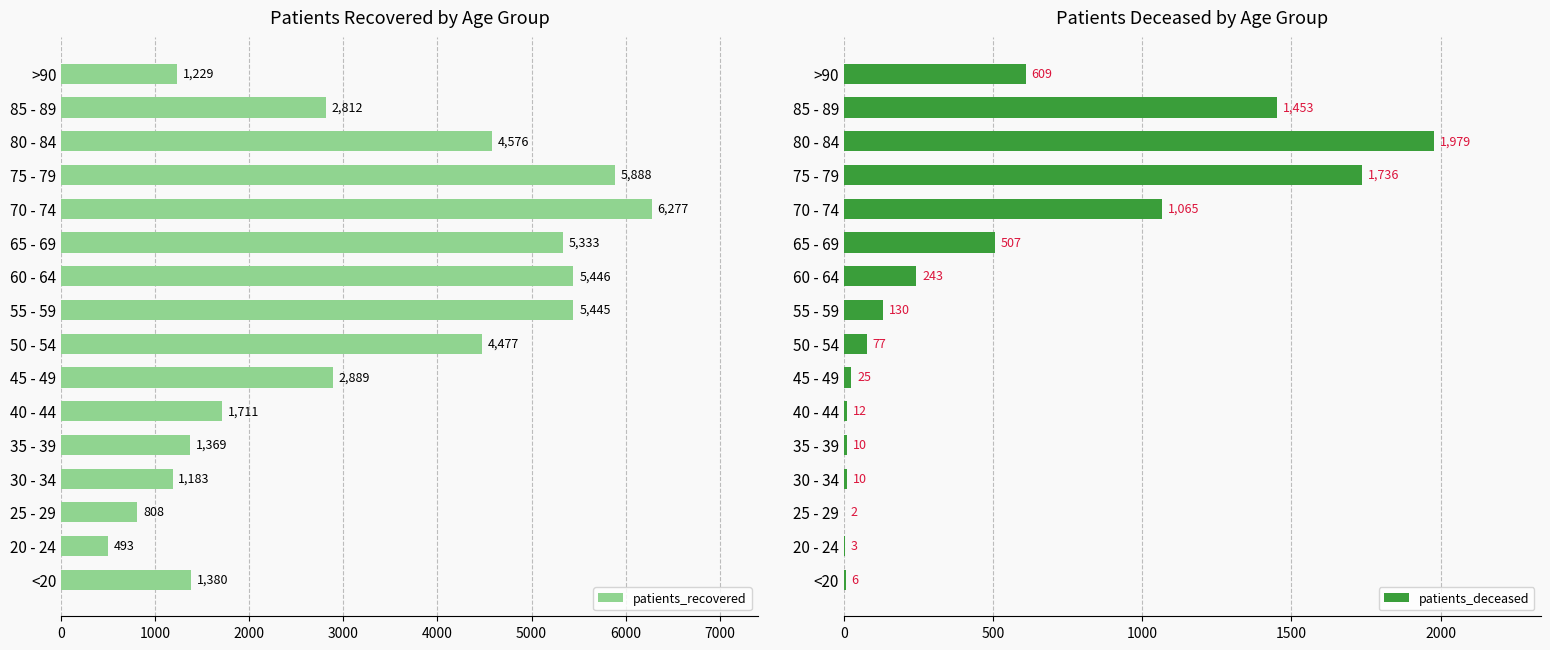

What is the approximate value of patients_recovered at >90, to the nearest 50?

1250